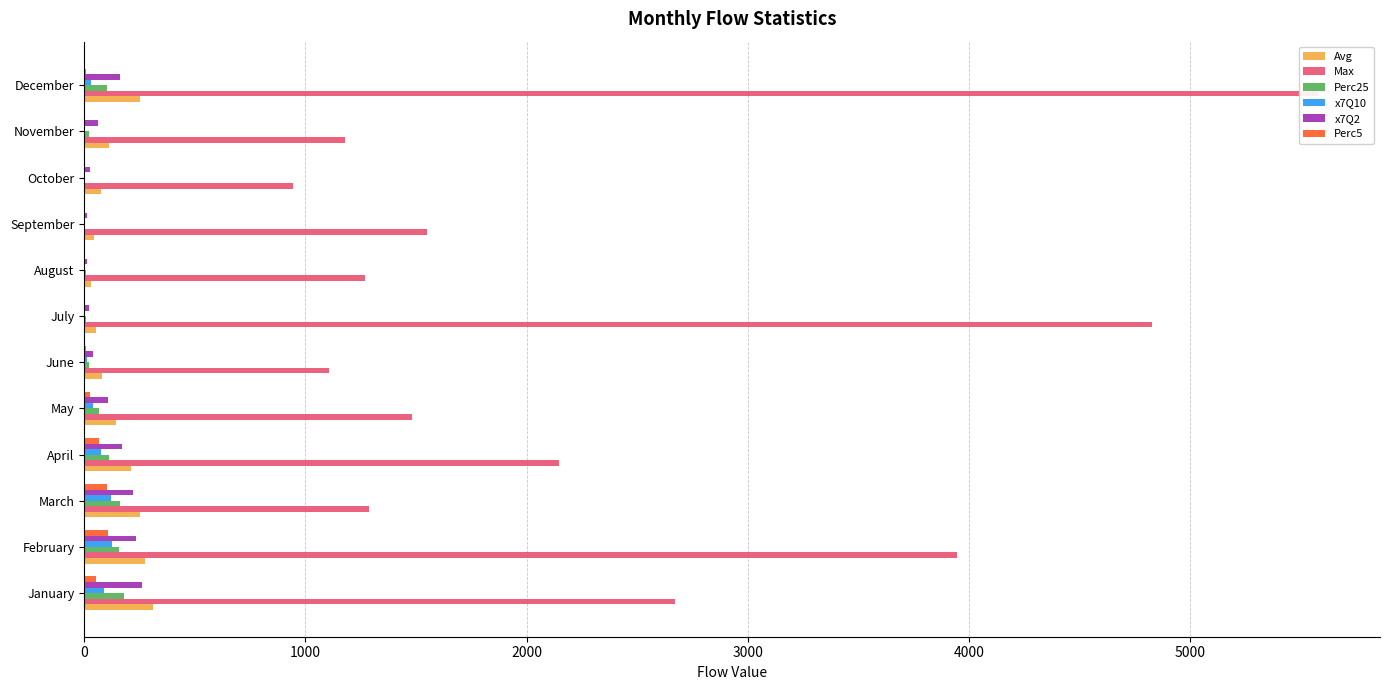

How many groups of bars are there?

12